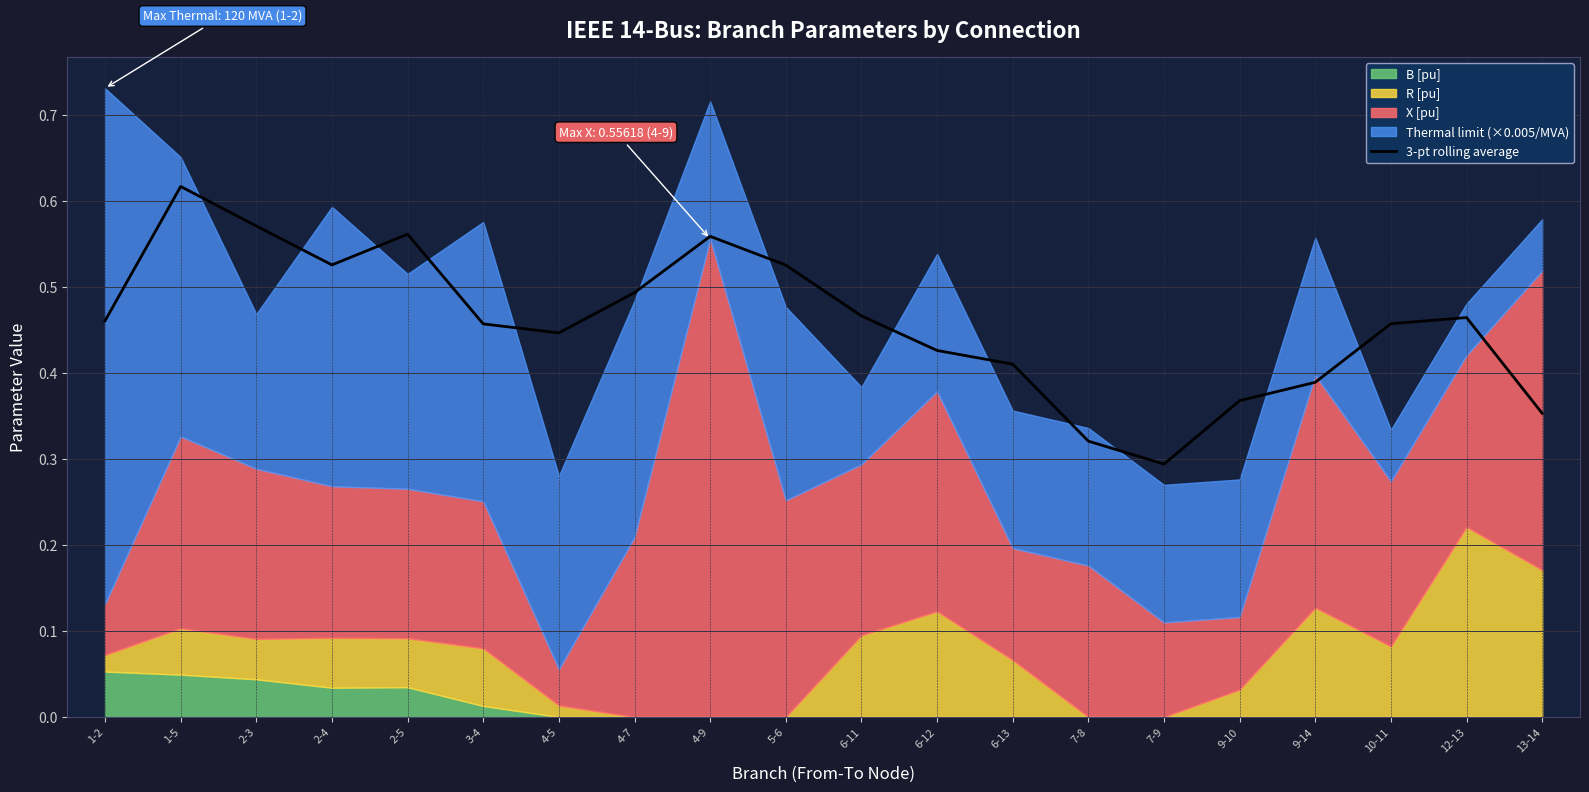

What is the value of the 16th point from the left?

0.4